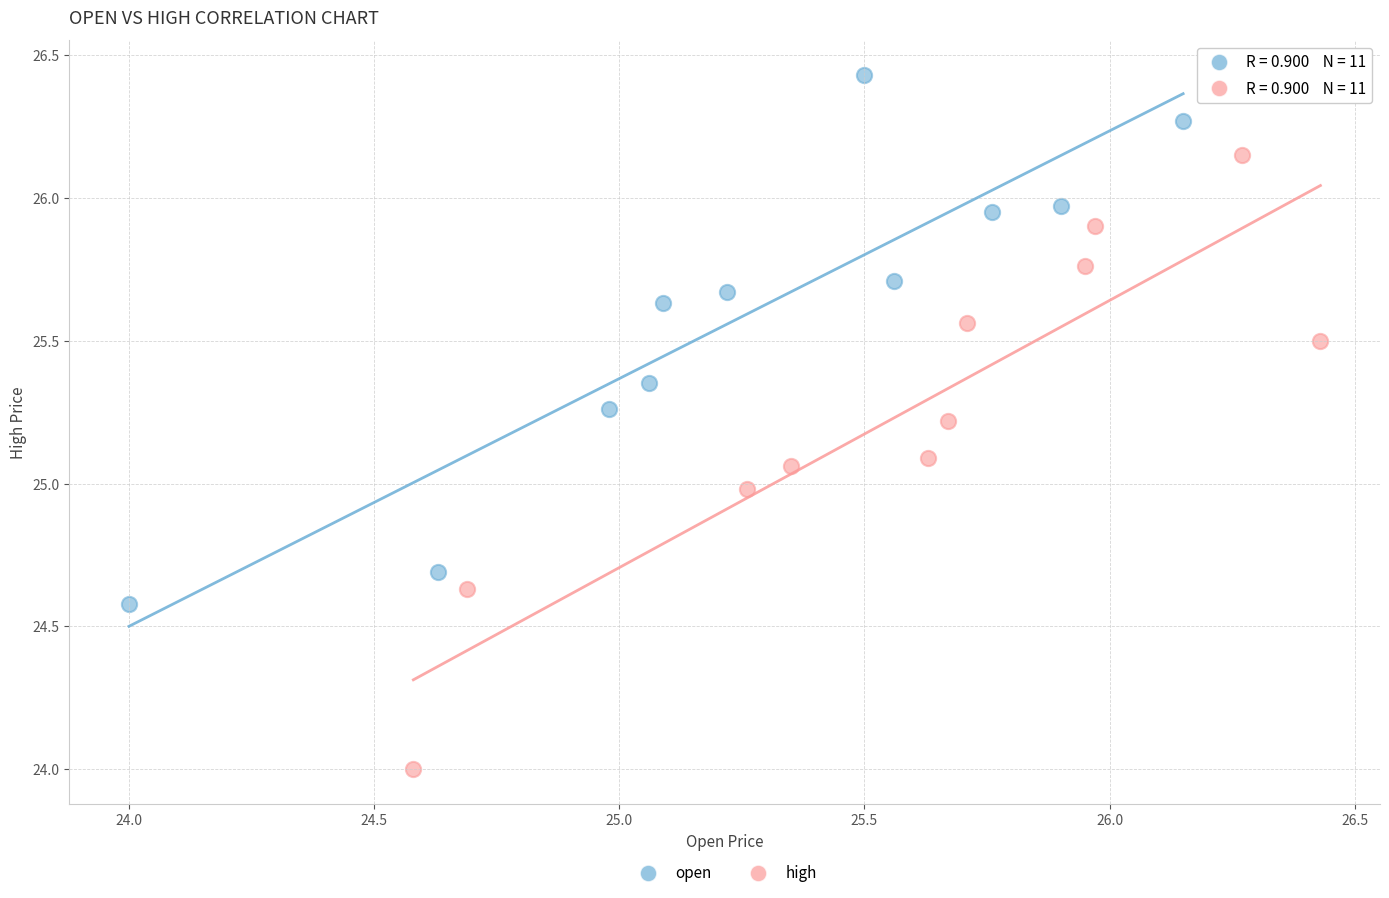

Which series has the widest spread of Y values?

high